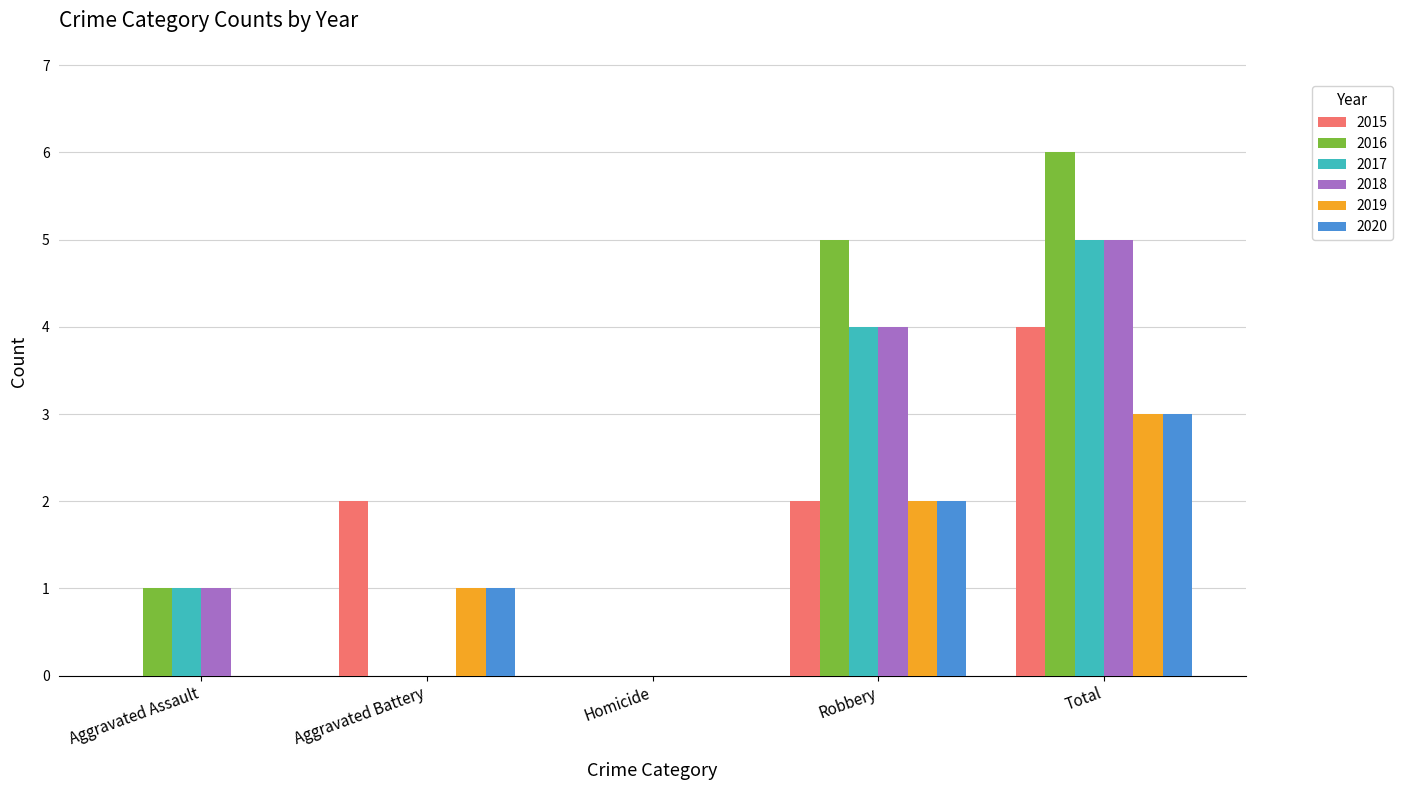

Are the bars horizontal?

No